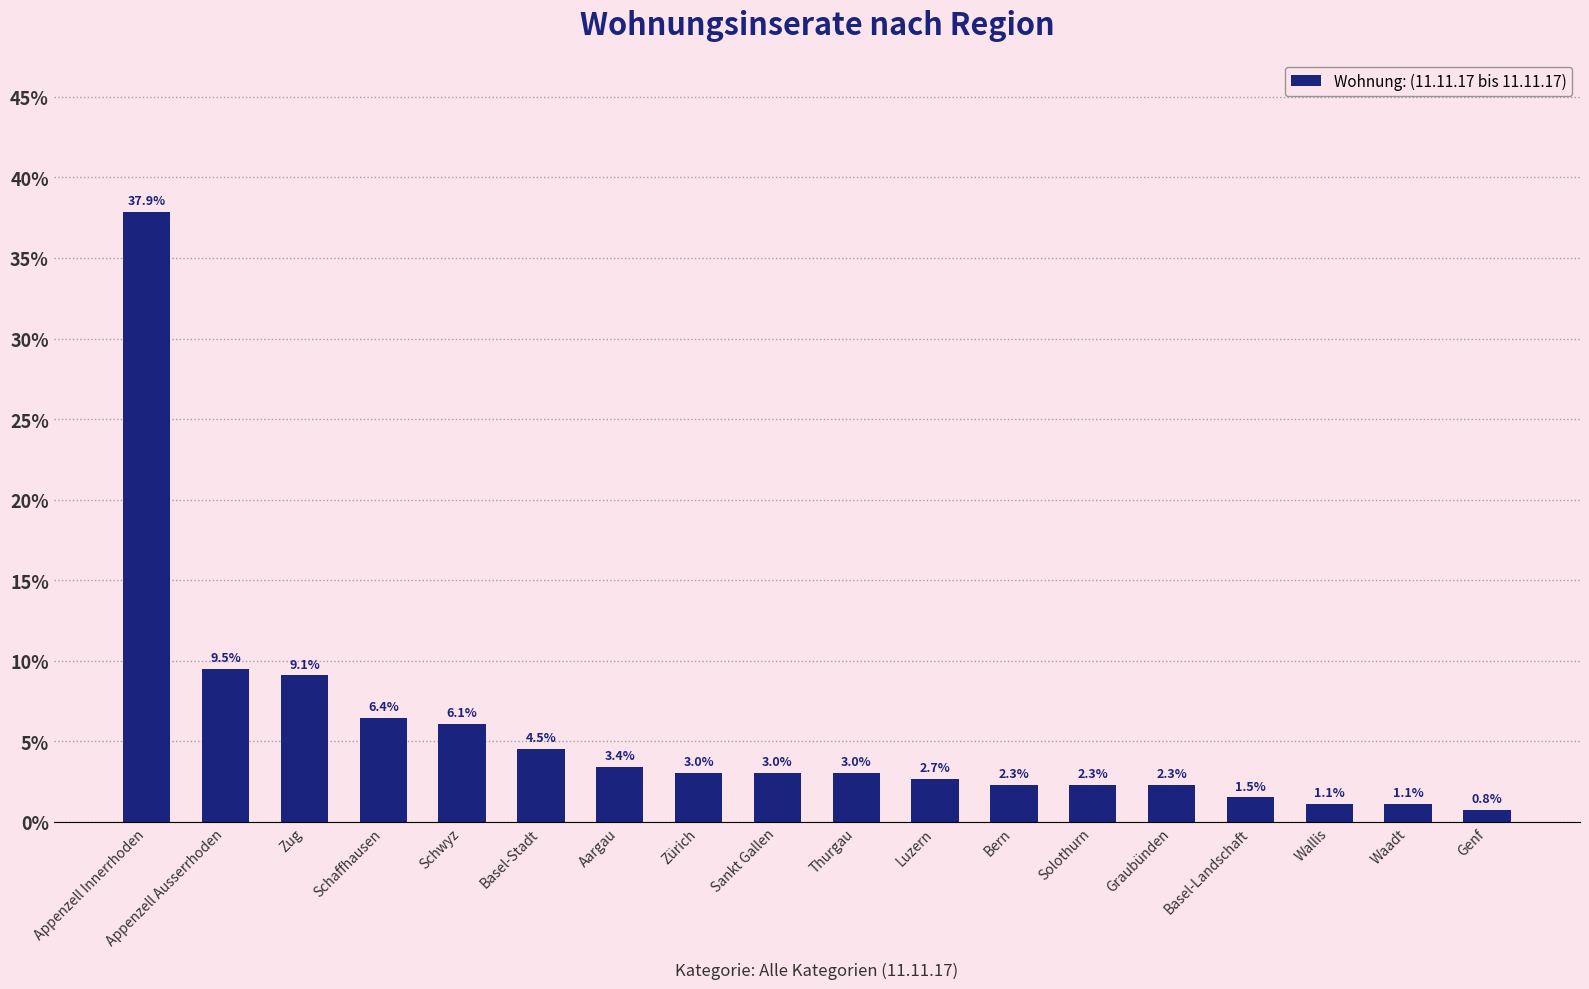

How many bars are there in total?

18